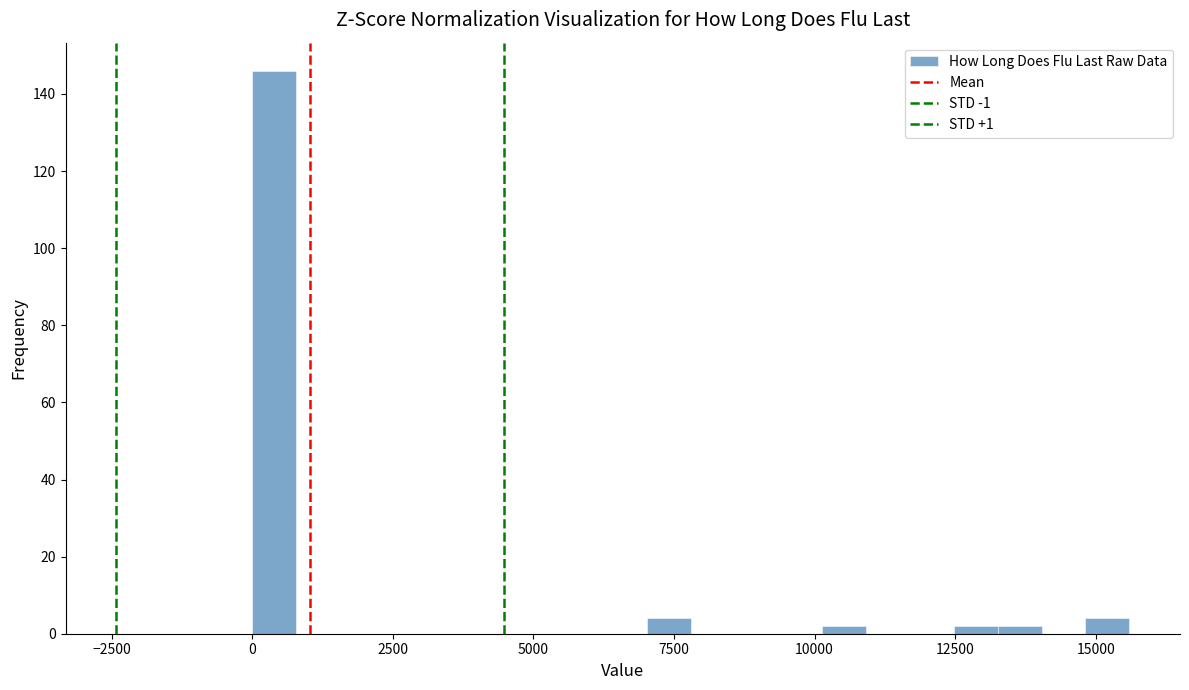

Read against the x-axis, roughly where is the centre of the tallest bar?

500